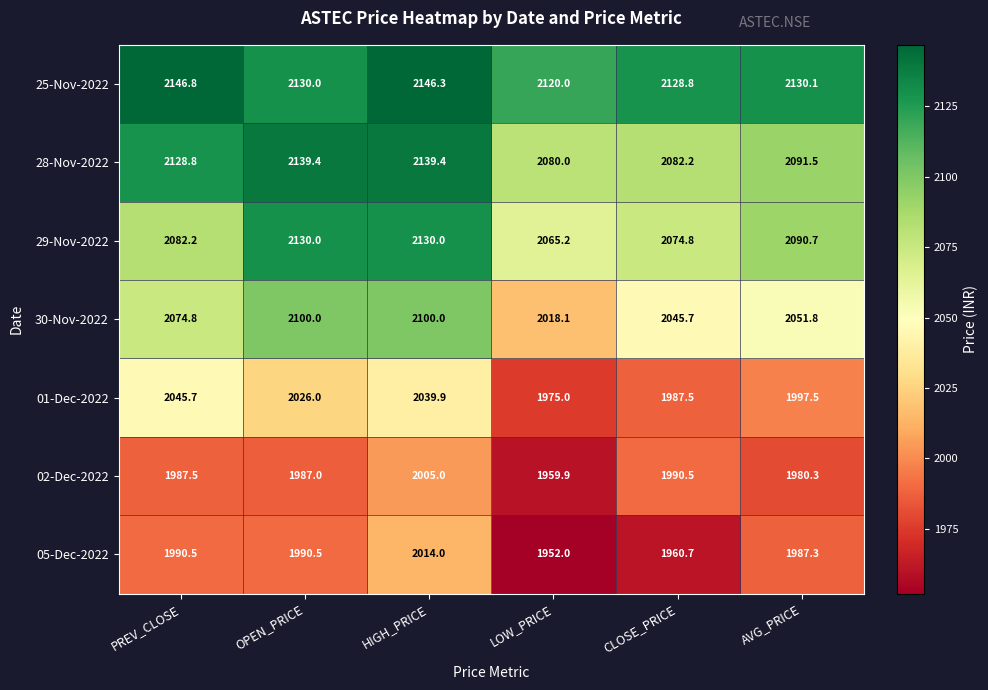

What is the difference between the 01-Dec-2022 values at HIGH_PRICE and CLOSE_PRICE?

52.4